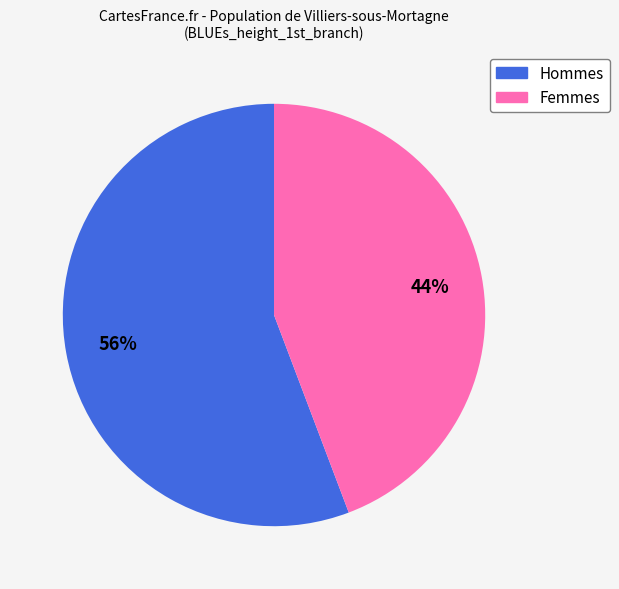

Which slice is the smallest?

Femmes